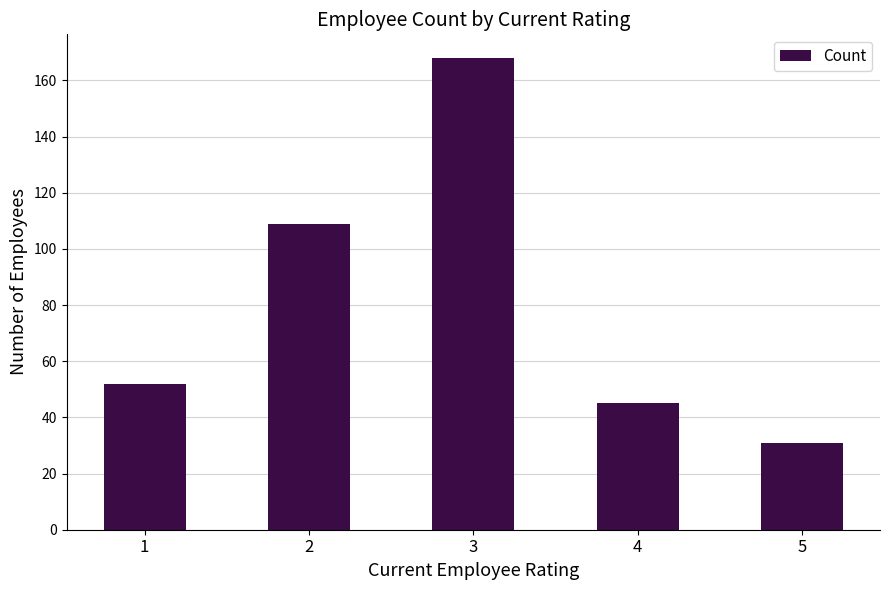

True or false: the data shows 52 at 1.

True